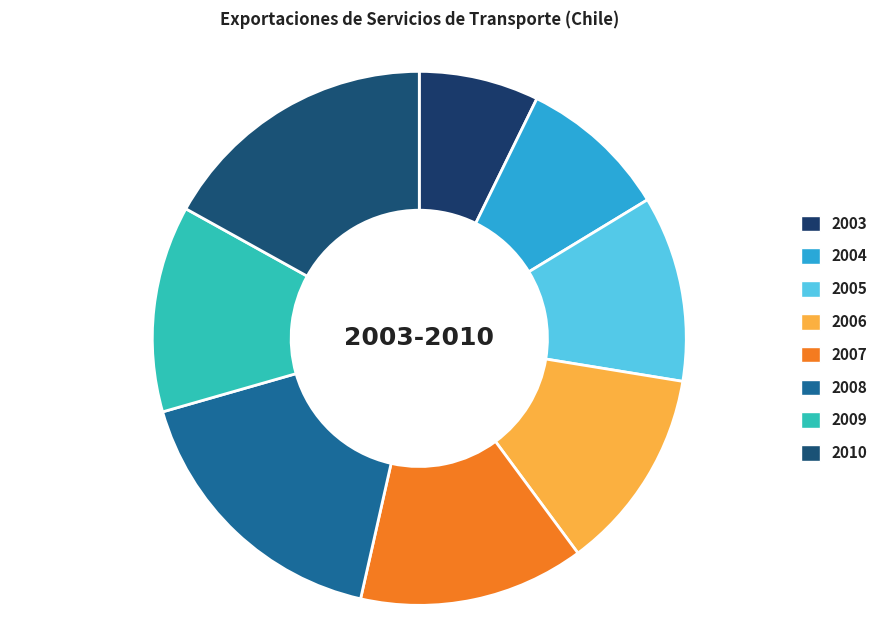

How many segments does this pie chart have?

8